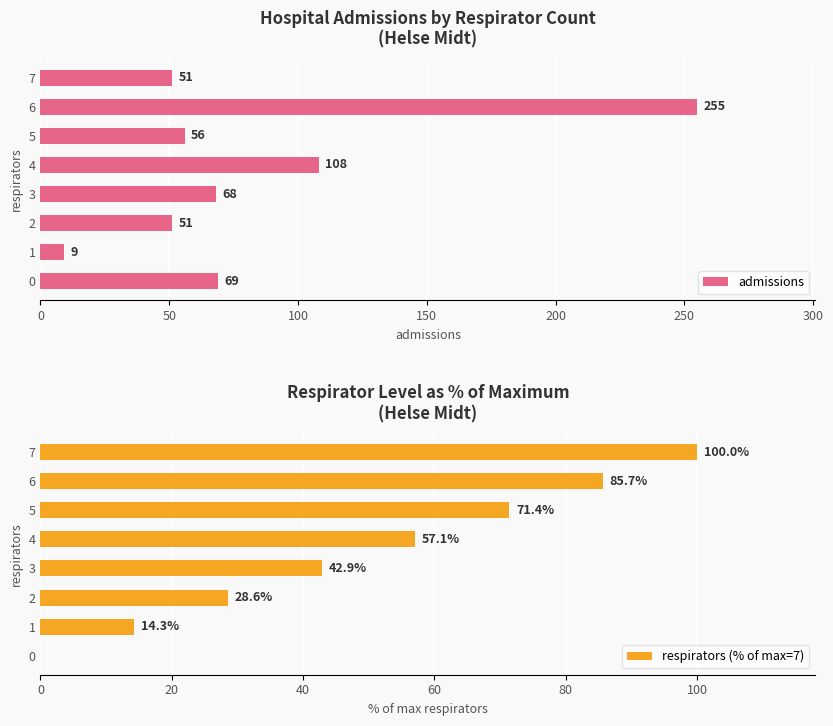

What is the average value of the admissions series?

83